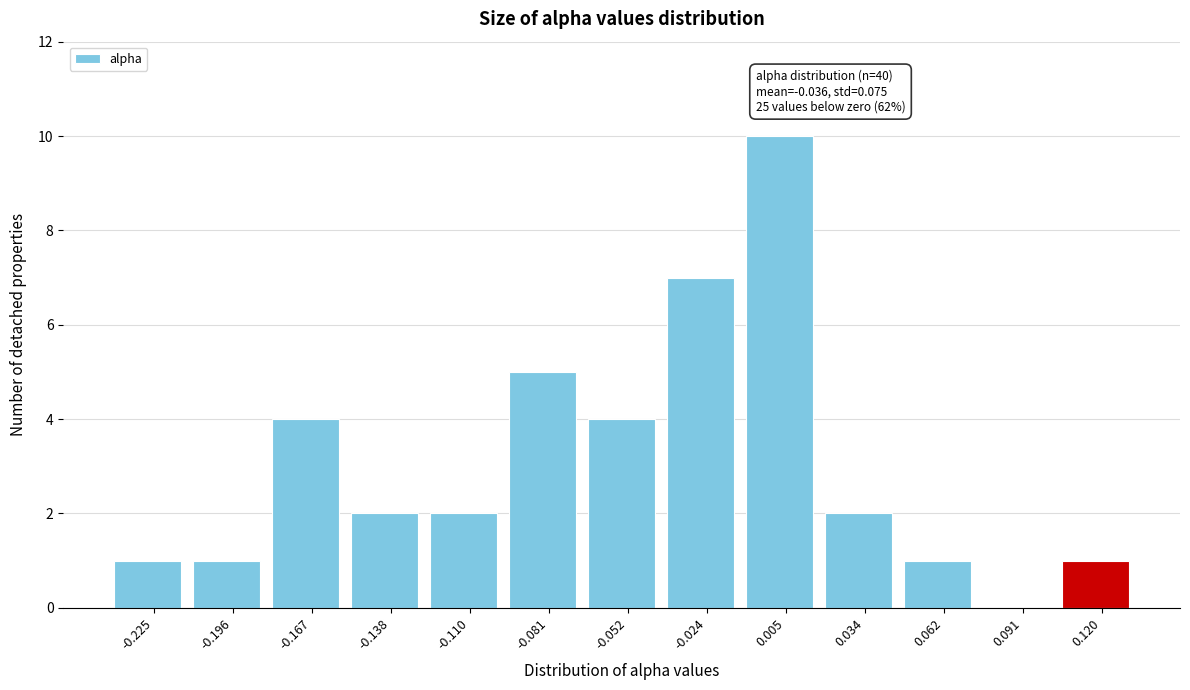

Reading left to right, transcribe all the data shown in this chart.

-0.225=1	-0.196=1	-0.167=4	-0.138=2	-0.110=2	-0.081=5	-0.052=4	-0.024=7	0.005=10	0.034=2	0.062=1	0.091=0	0.120=1